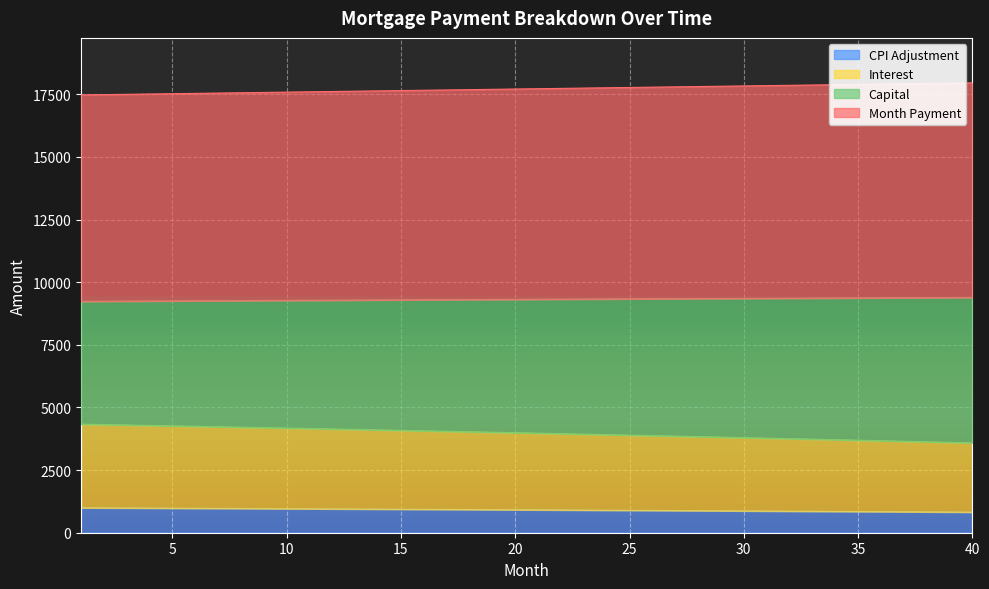

What is the value of the month_payment point at the 37th from the left?

17920.4